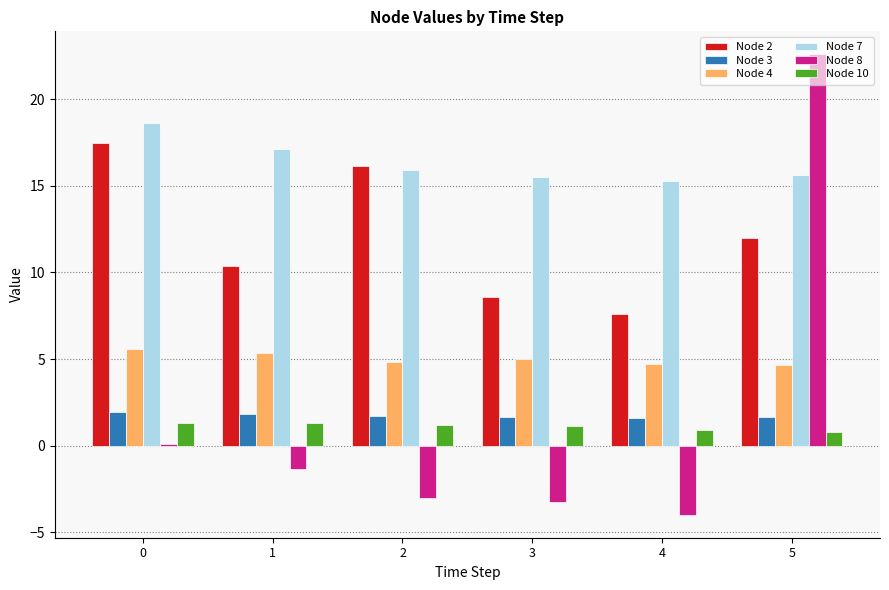

What is the smallest value displayed?

-4.0